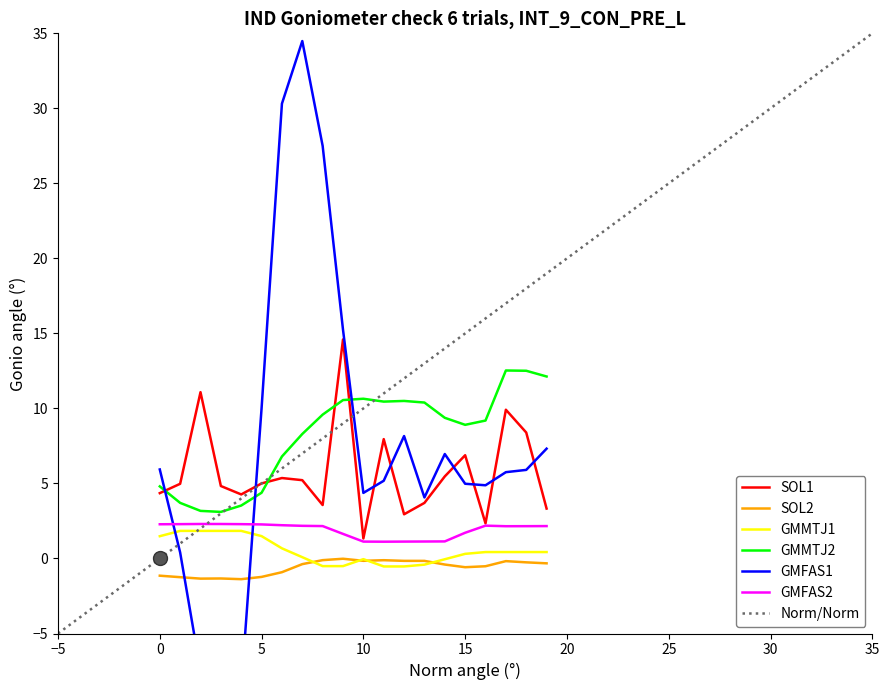

The GMMTJ1 series shows -0.0 at 10. True or false?

True